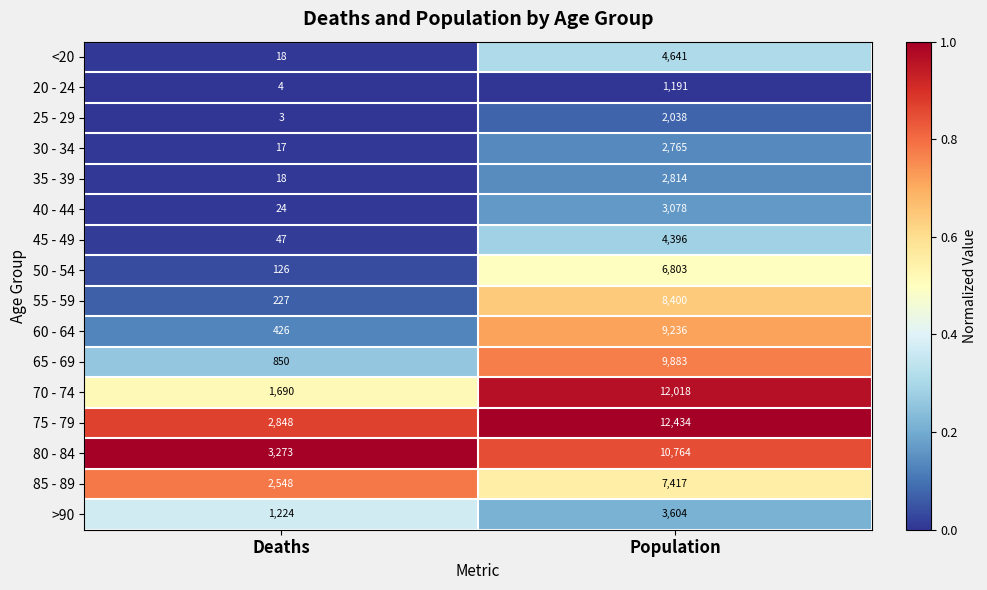

Count the number of data series in this chart.

16